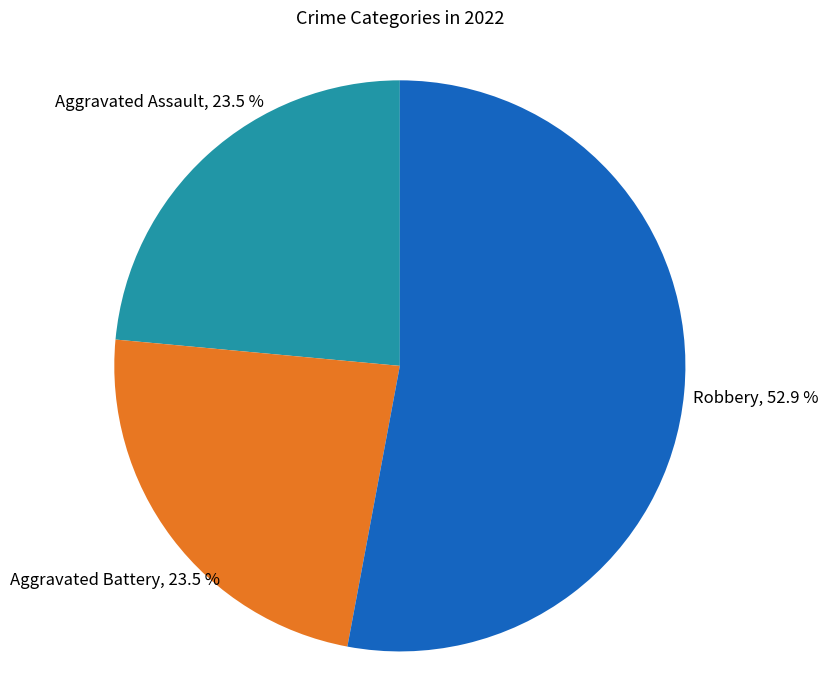

Is there a majority slice in this chart?

Yes